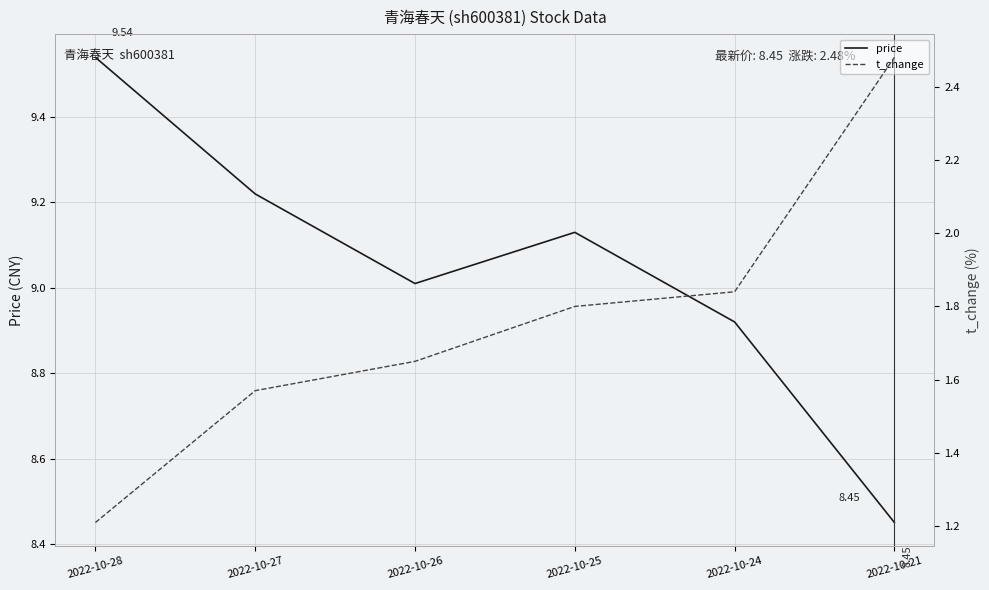

Reading left to right, what are all the values shown in this chart?

price: 2022-10-28=9.5	2022-10-27=9.2	2022-10-26=9.0	2022-10-25=9.1	2022-10-24=8.9	2022-10-21=8.4
t_change: 2022-10-28=1.2	2022-10-27=1.6	2022-10-26=1.6	2022-10-25=1.8	2022-10-24=1.8	2022-10-21=2.5